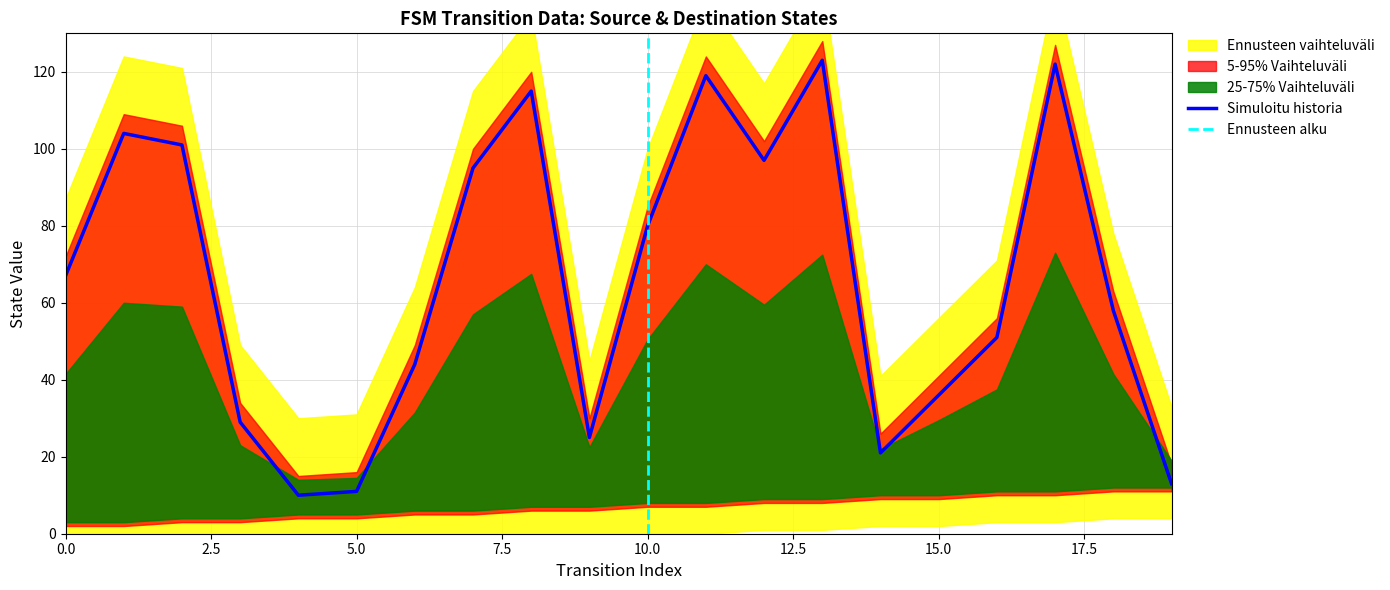

At which category is the sum across all series the highest?

17